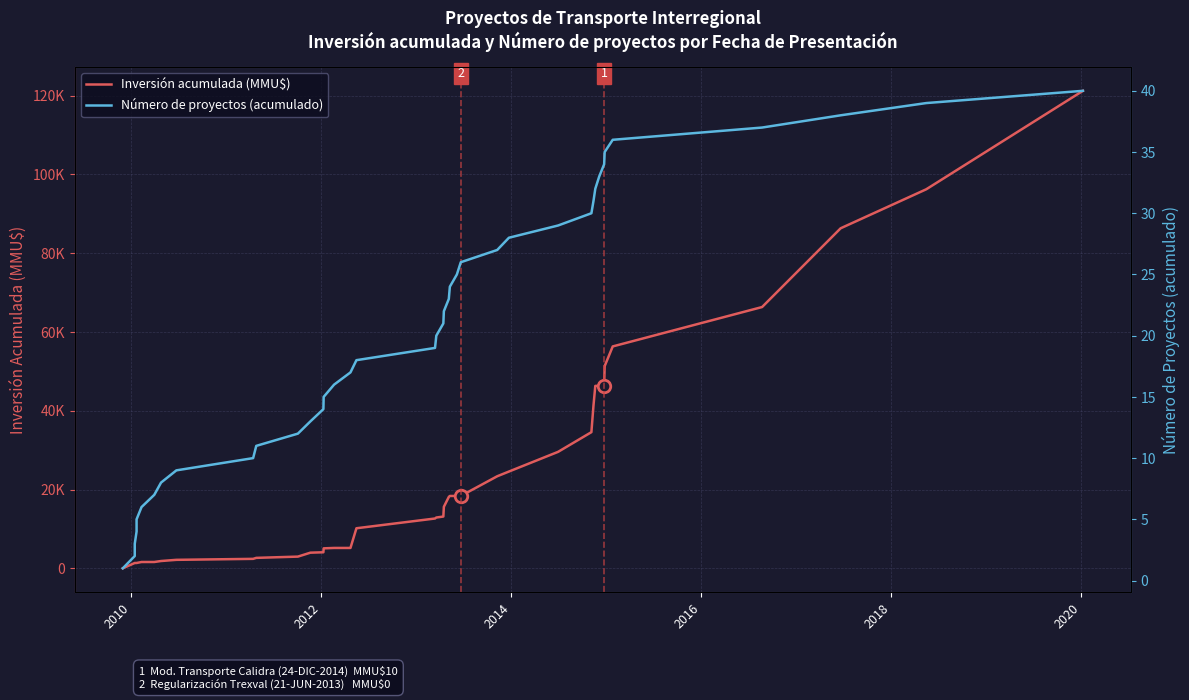

How many data points in Inversión acumulada (MMU$) are above 13144?

19